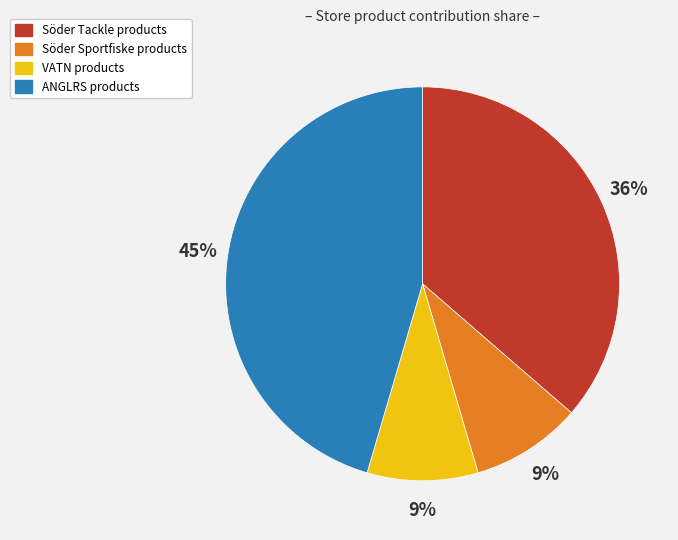

Is there any slice that represents more than half of the pie?

No